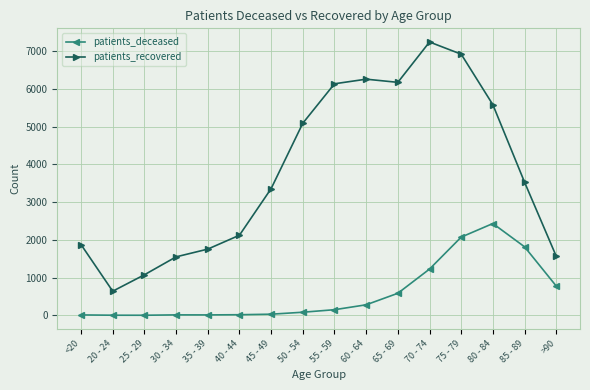

What is the label of the 2nd point from the right?

85 - 89